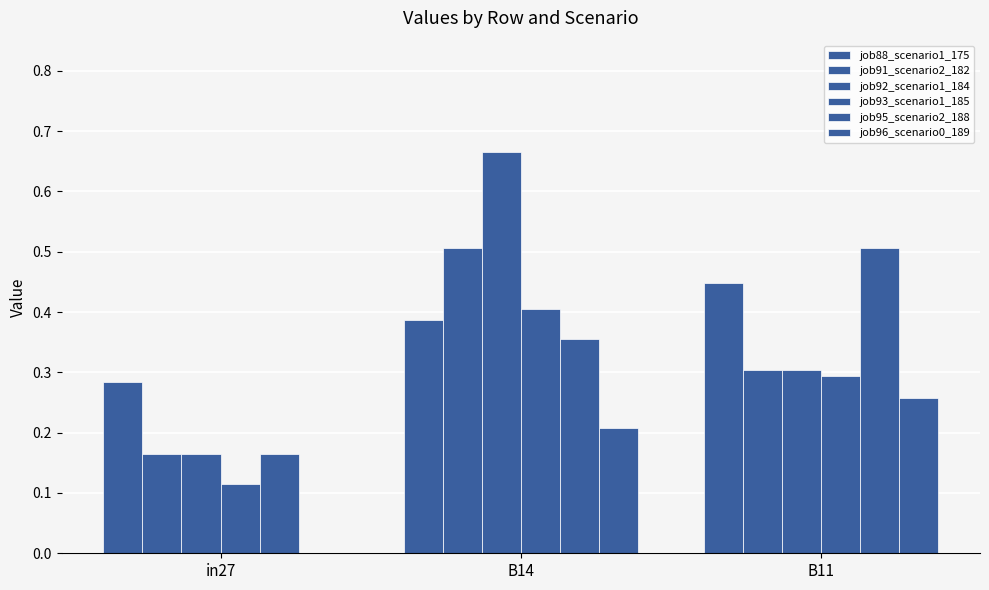

What is the lowest value of the job91_scenario2_182 series?

0.2